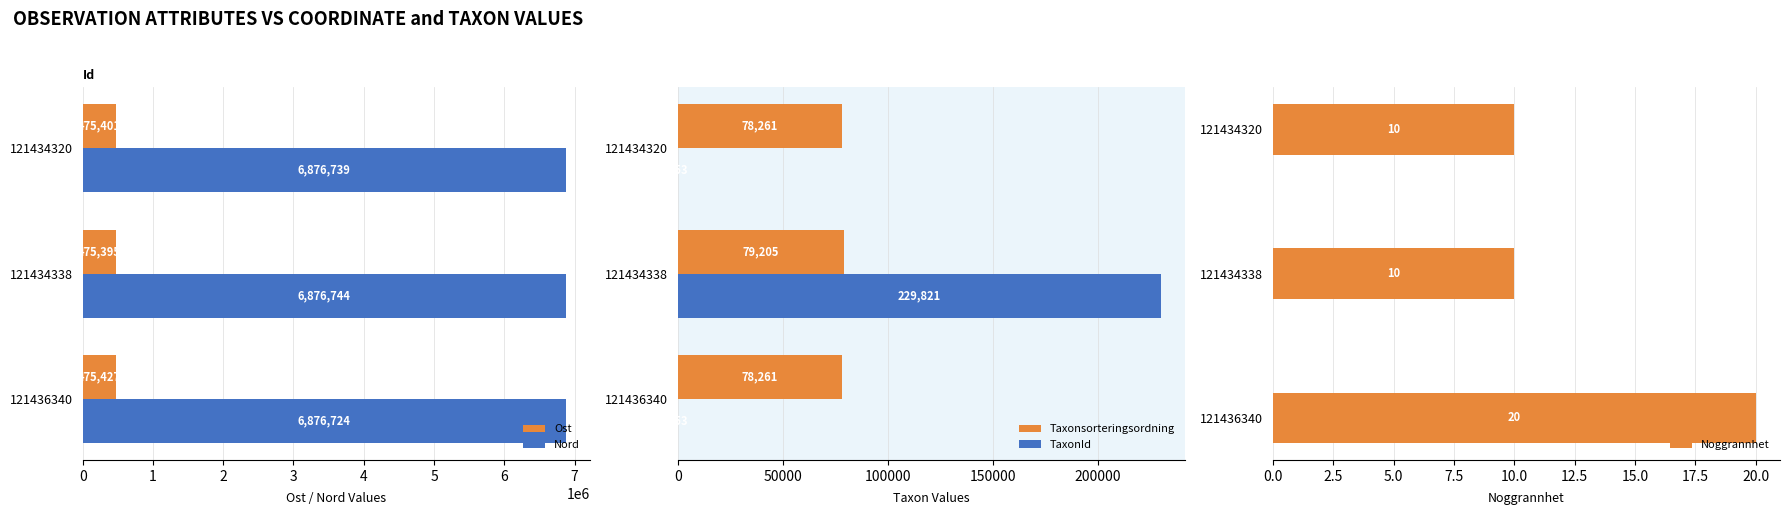

What is the lowest value of the Noggrannhet series?

10